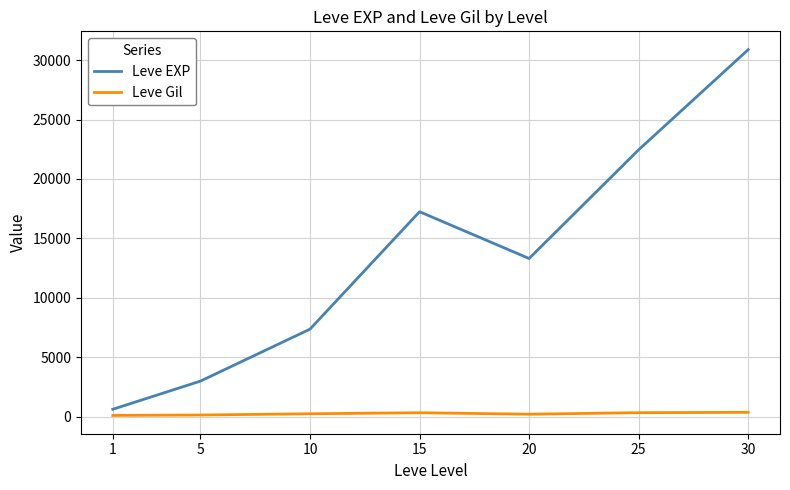

Which series changed the most between 10 and 30?

Leve EXP